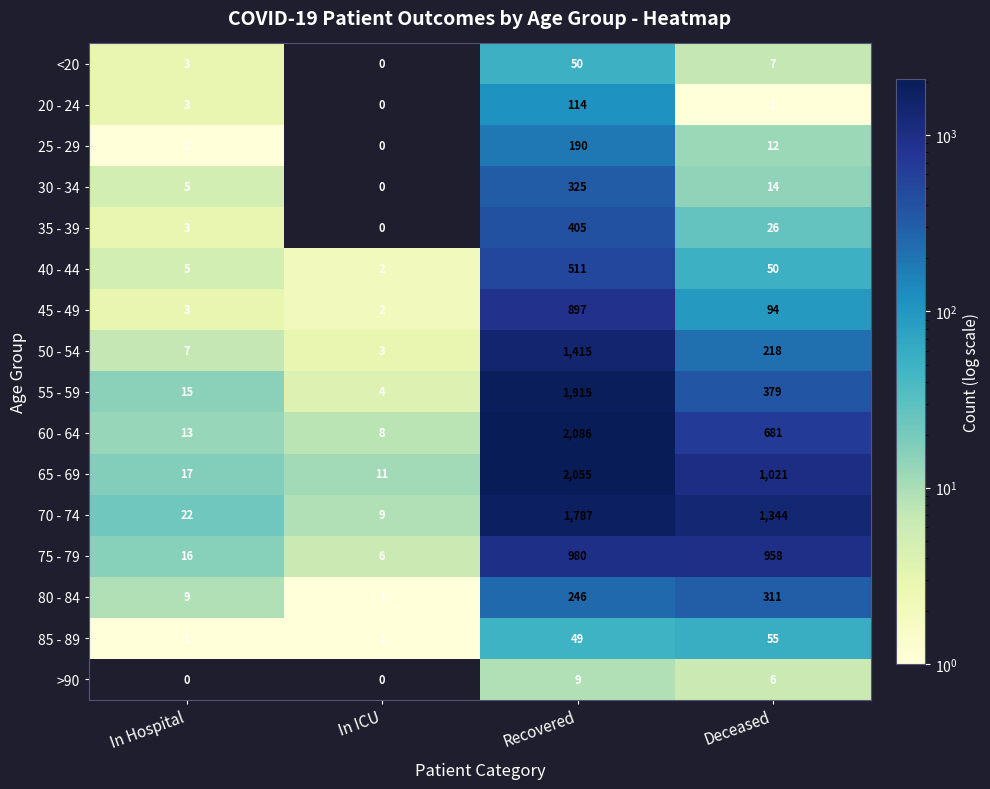

Where is 55 - 59 nearest to the value 959?

Deceased